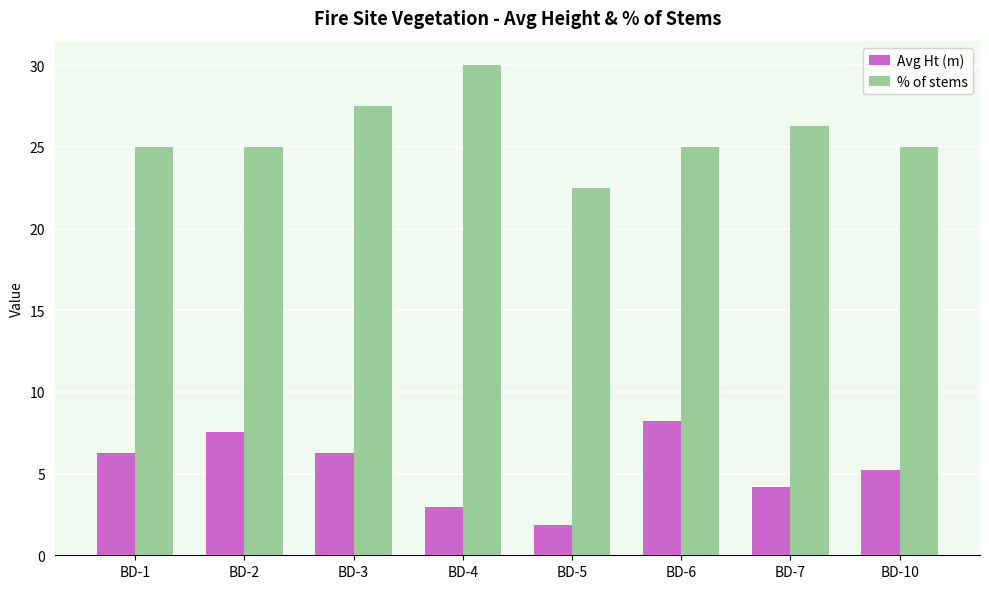

How many bars are there in total?

16